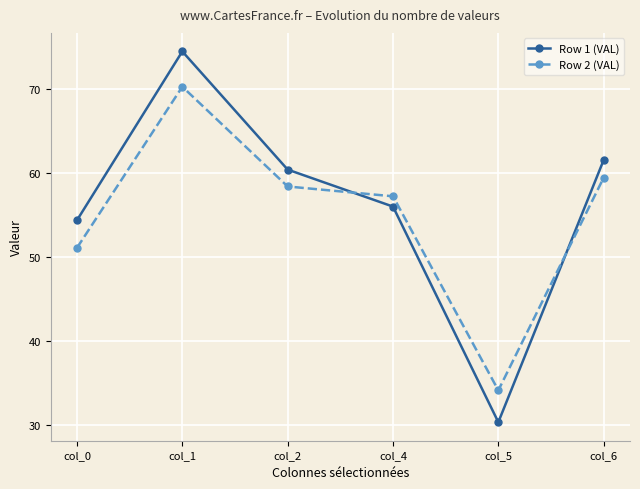

What are all the series names shown in the legend?

Row 1 (VAL), Row 2 (VAL)